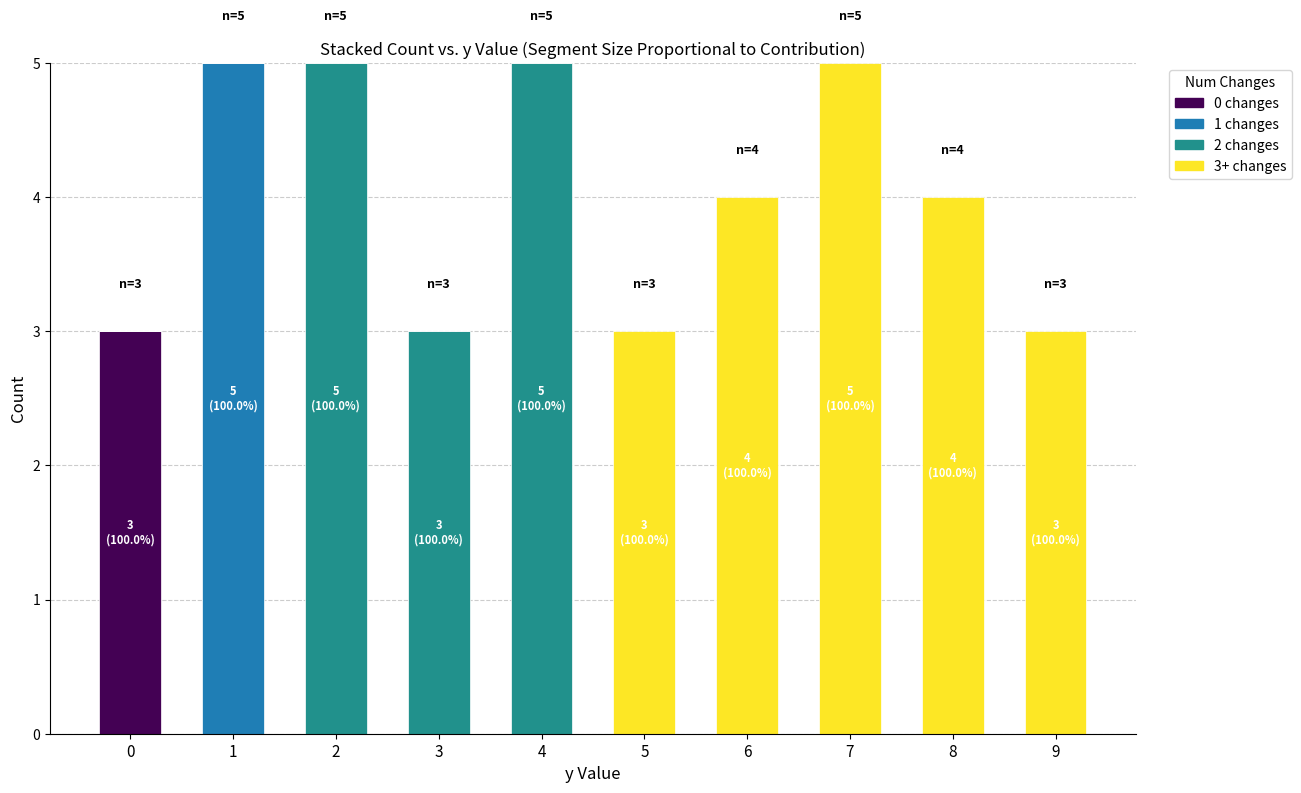

What is the total value across all series at 6?

4